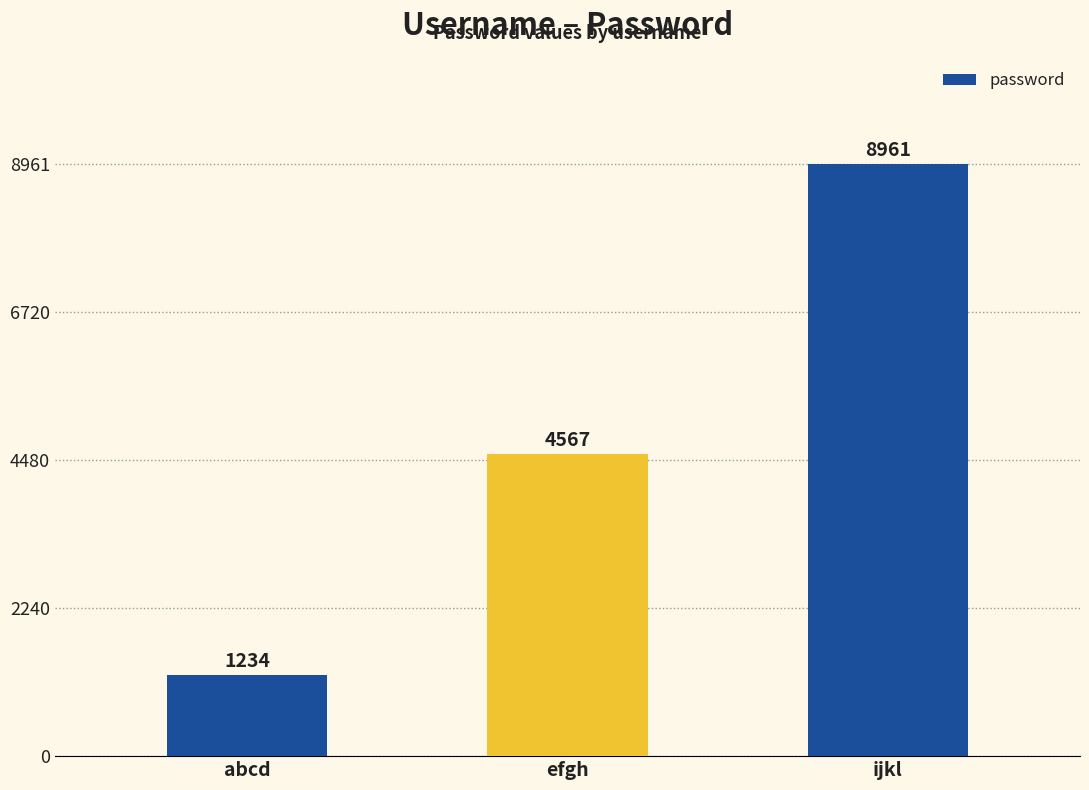

Reading right to left, what are all the values shown in this chart?

8961	4567	1234